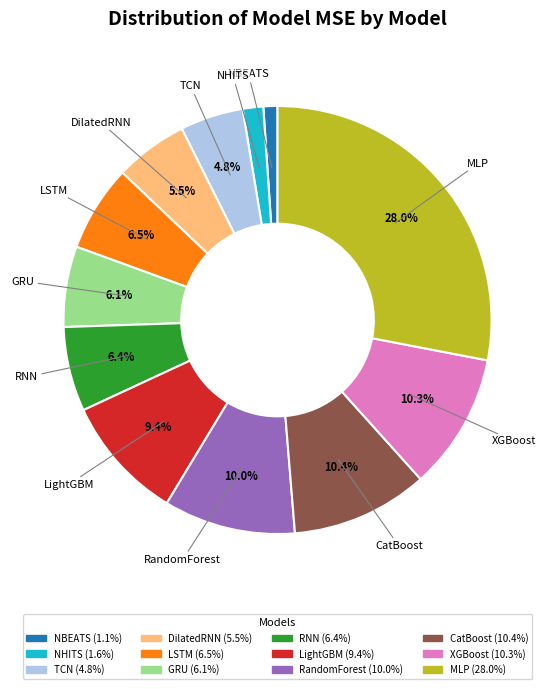

Does any single category account for the majority?

No